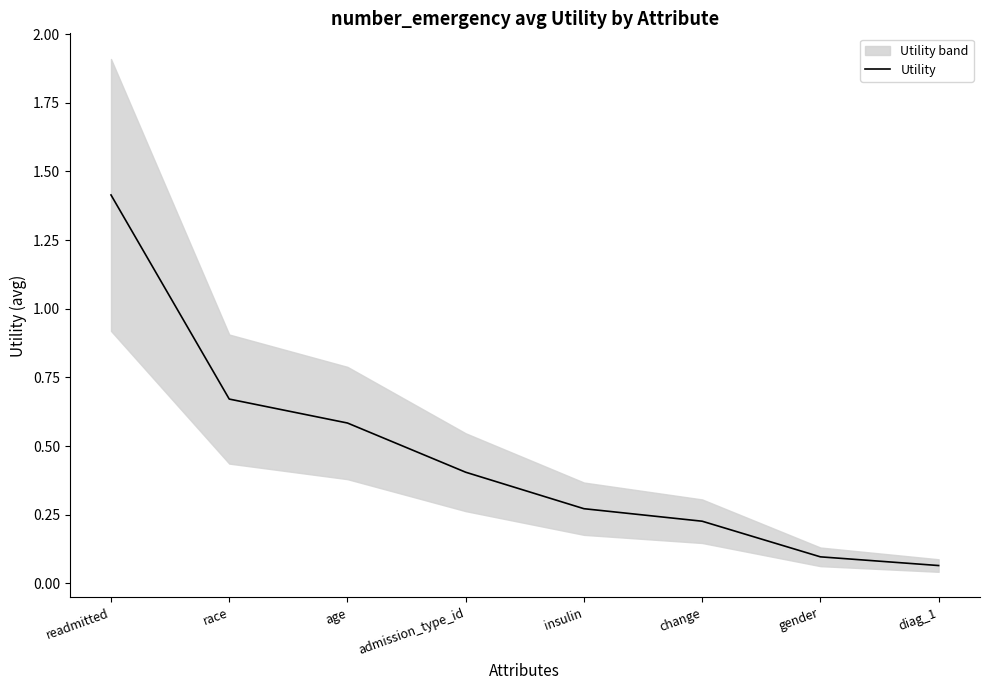

True or false: the data shows 0.1 at diag_1.

True